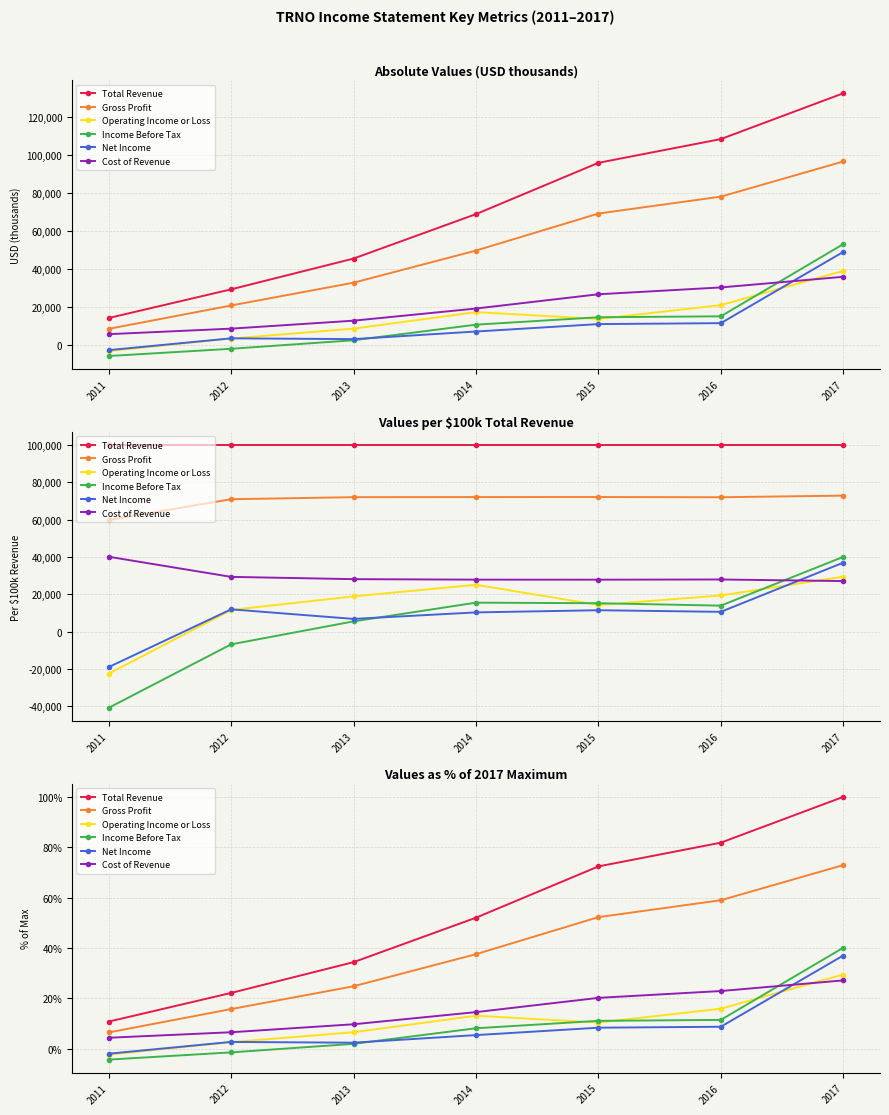

How many intersections are there between Income Before Tax and Net Income?

1